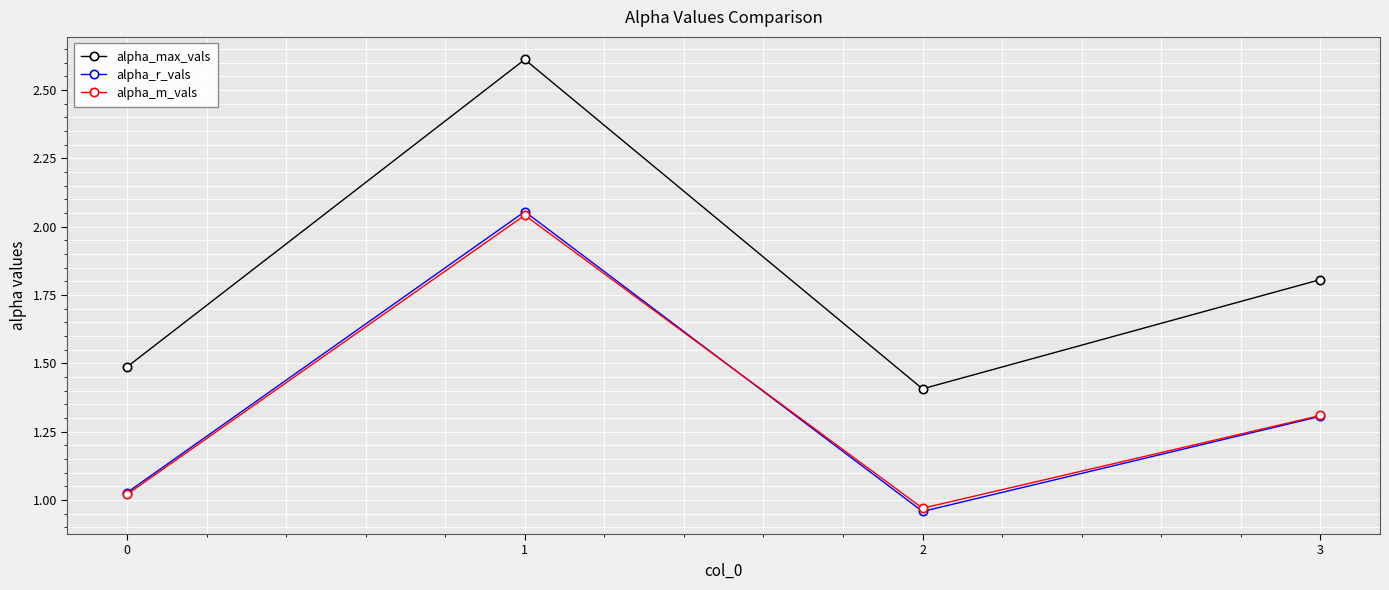

What is the average value of the alpha_m_vals series?

1.3